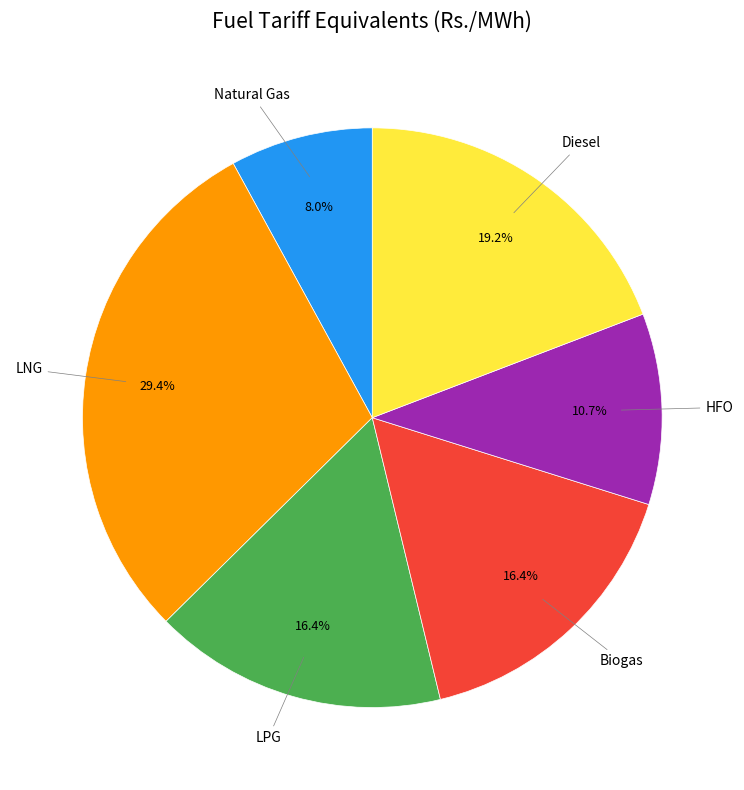

How many segments does this pie chart have?

6